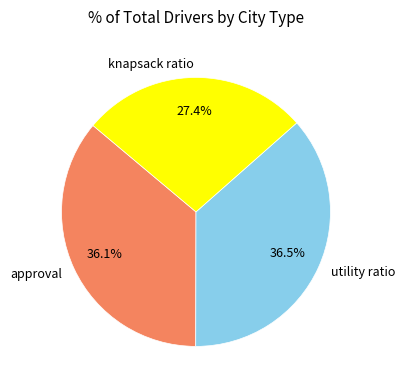

Does any single category account for the majority?

No